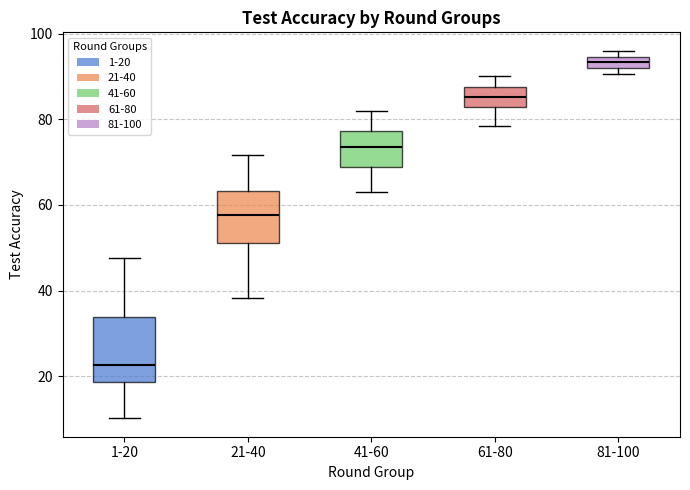

Where does the lower whisker of the box for 61-80 end on the y-axis? The values are not printed on the chart, so give them approximately, as read against the axis.

78